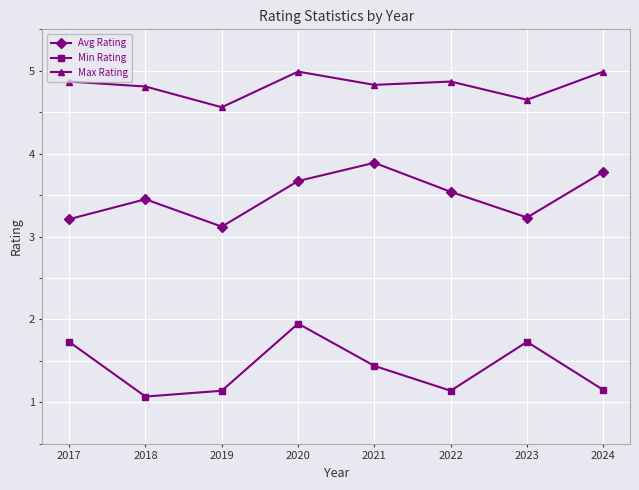

Read the Avg Rating value at 2018.

3.5